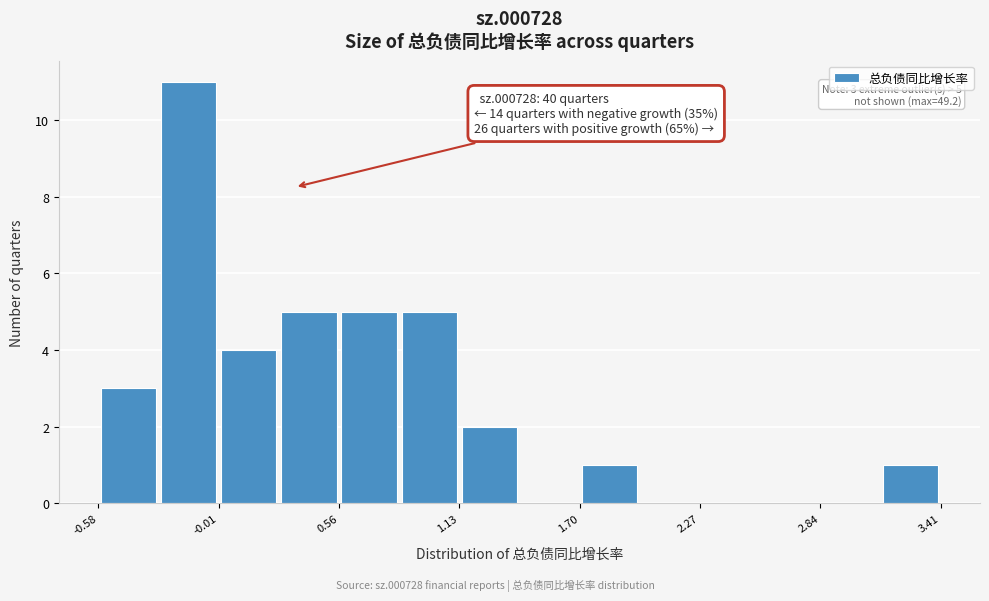

Around what value on the x-axis is the tallest bar? Give the approximate position of its centre, as read against the axis.

-0.2